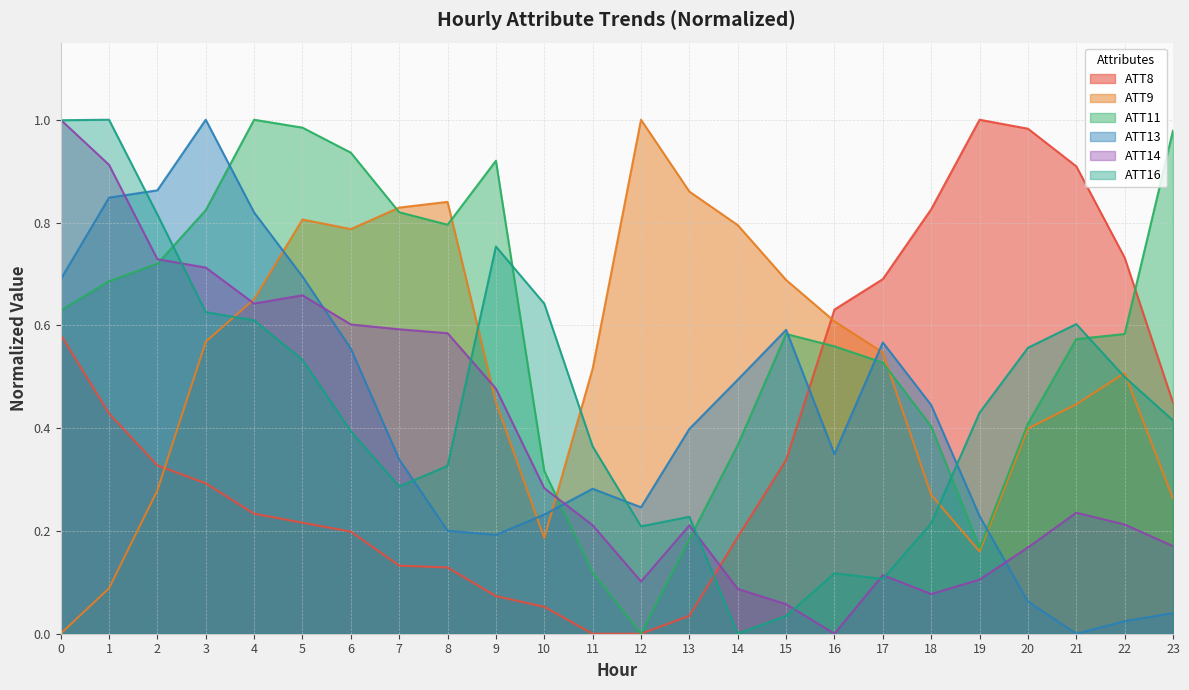

True or false: ATT16 has a value of 0.4 at 19.

True